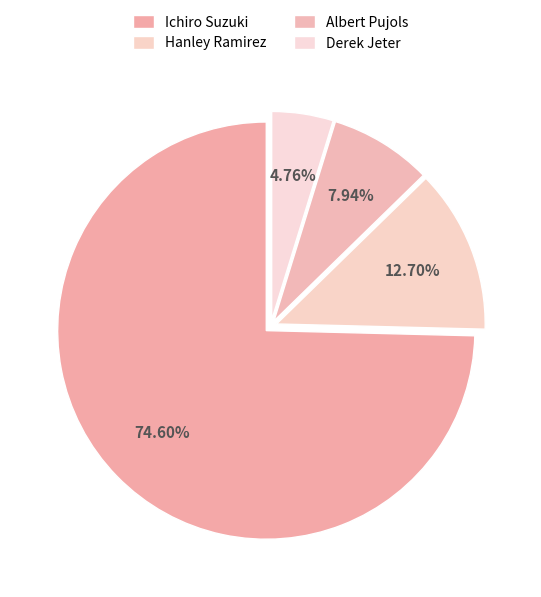

Does Hanley Ramirez represent more than half of the total?

No